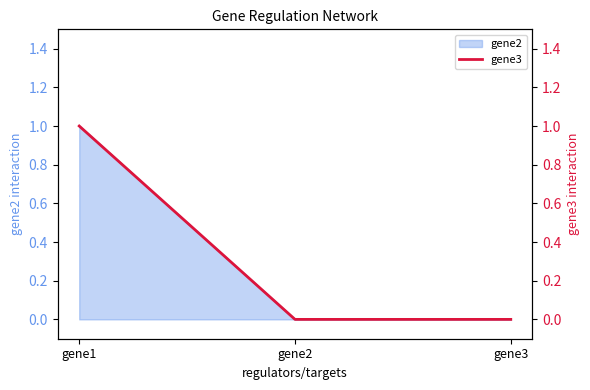

Reading right to left, what are all the values shown in this chart?

gene3=0	gene2=0	gene1=1